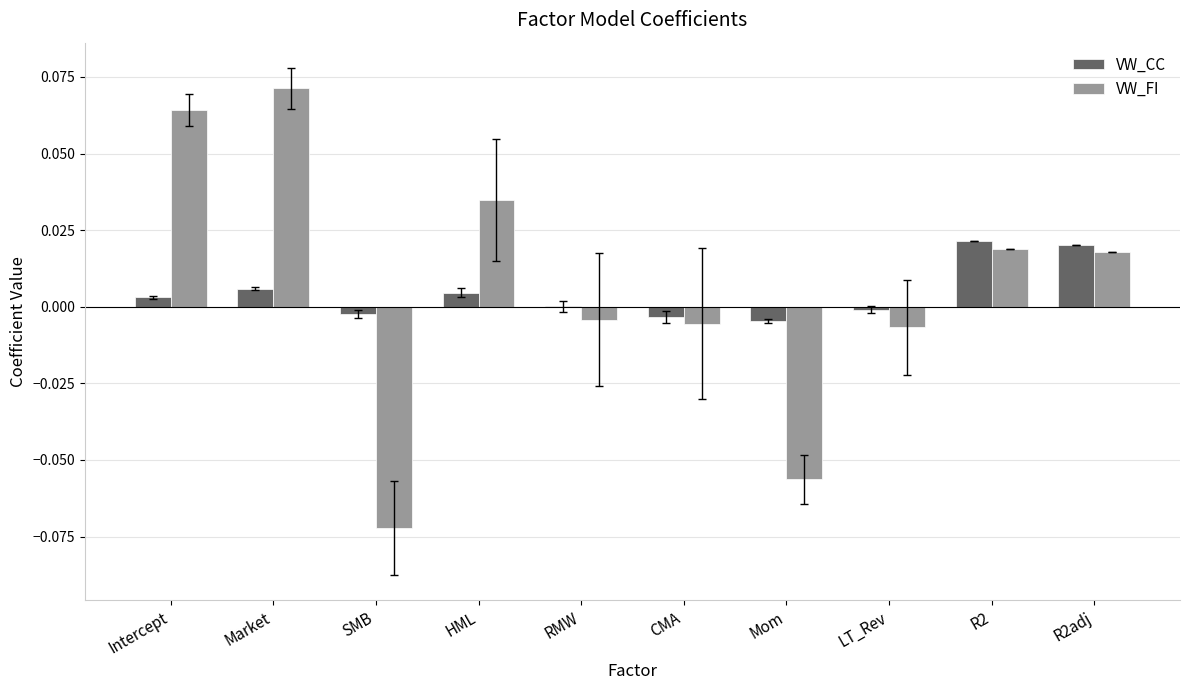

How many groups of bars are there?

10